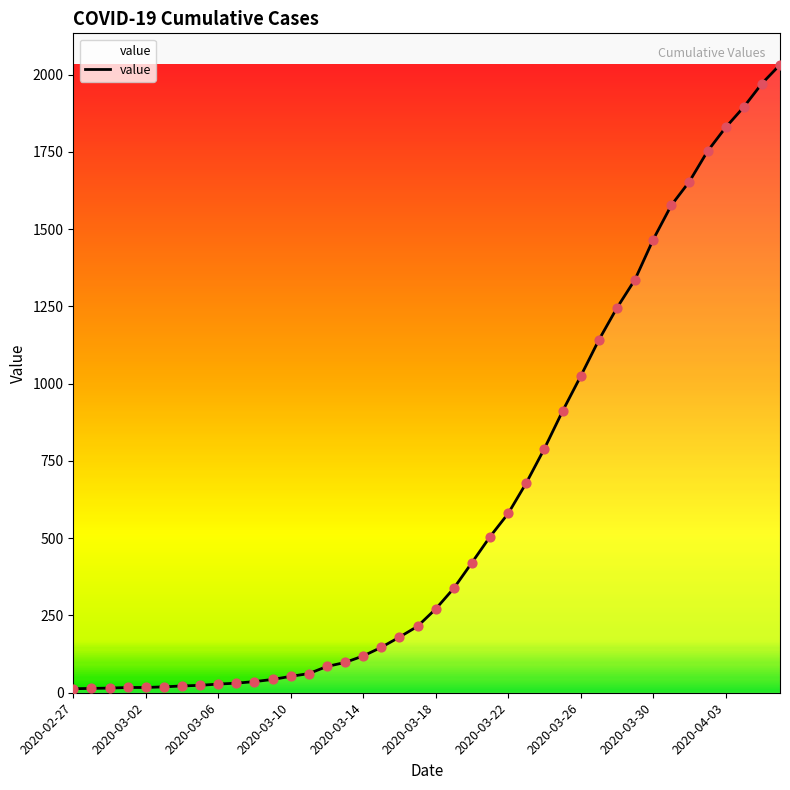

What is the difference between the maximum and minimum values?

2019